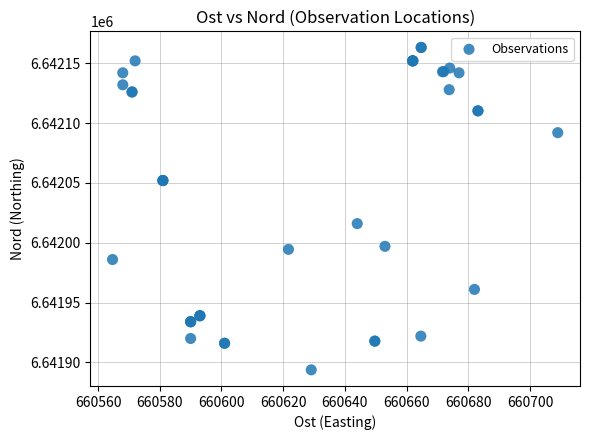

What Y value in the scatter plot is closest to 6642028?

6642016.0